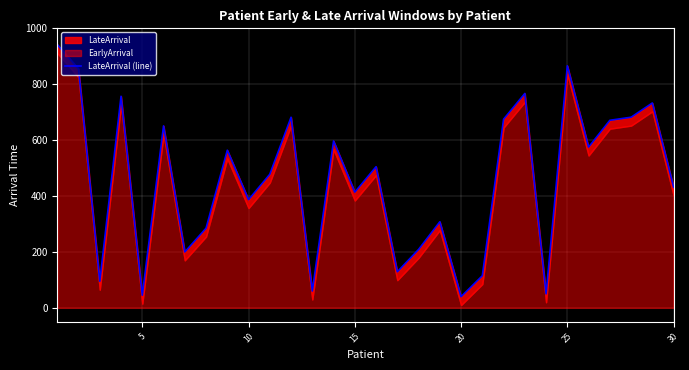

Reading left to right, list all the values displayed in this chart.

942	855	95	757	45	651	200	285	564	387	478	682	60	597	414	505	129	209	308	40	115	675	767	50	866	575	671	682	733	432